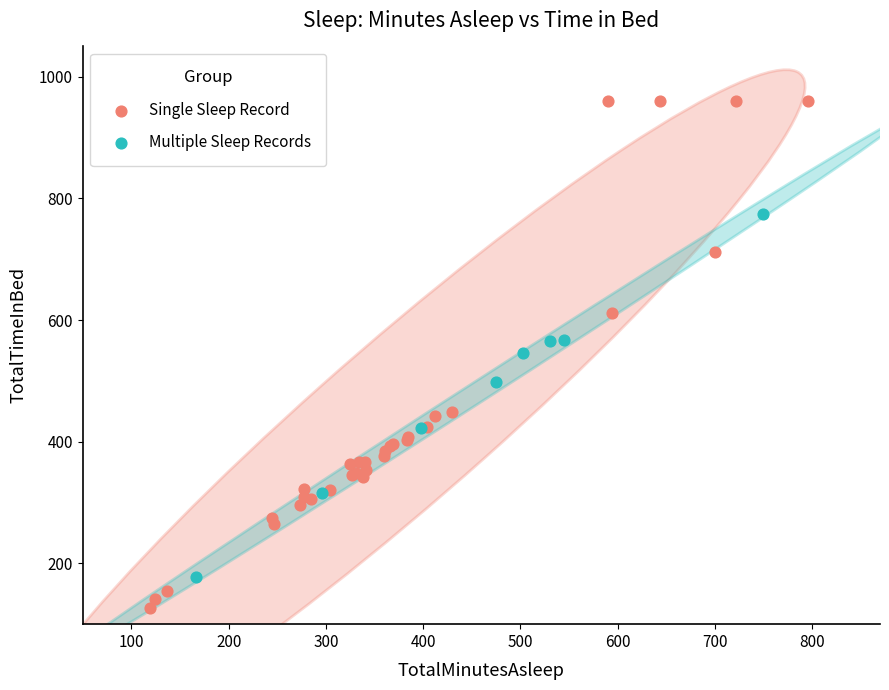

Which series contains the highest Y value?

Single Sleep Record